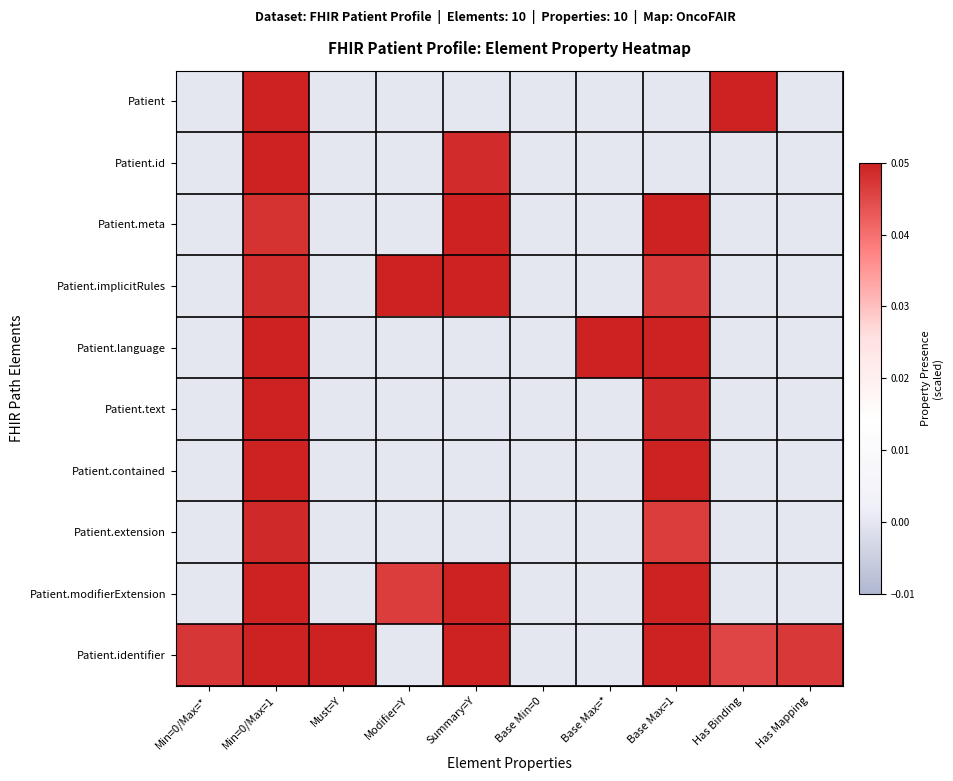

What is the greatest value displayed?

0.1